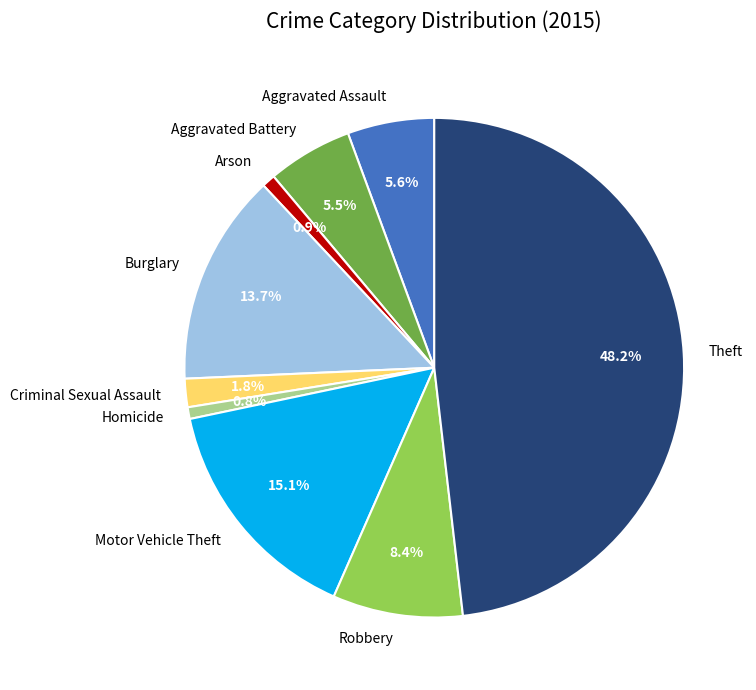

To the nearest percent, what percentage of the pie is Motor Vehicle Theft?

15%